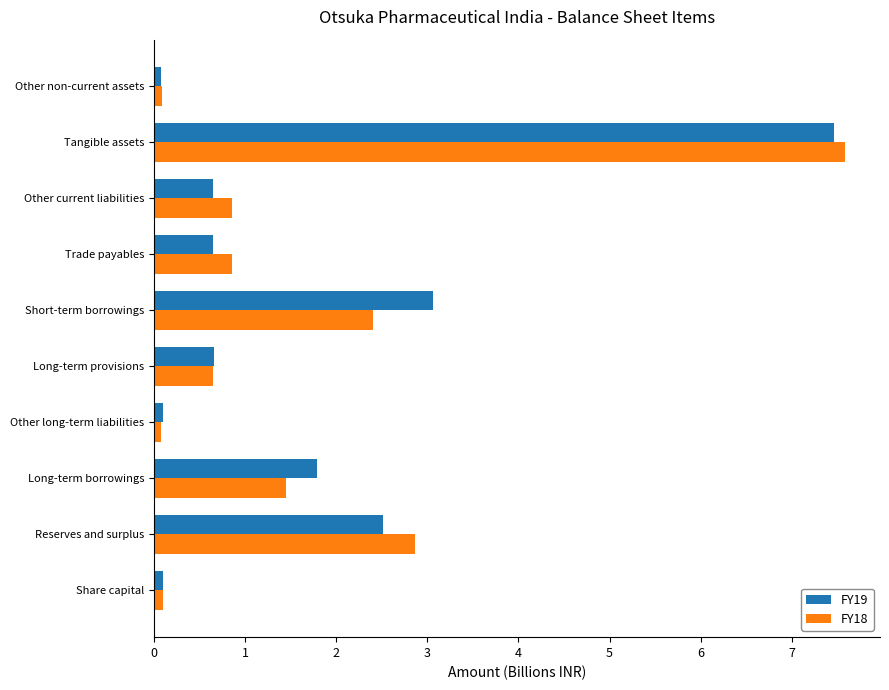

Rank the series by their maximum value, from highest to lowest.

FY18, FY19